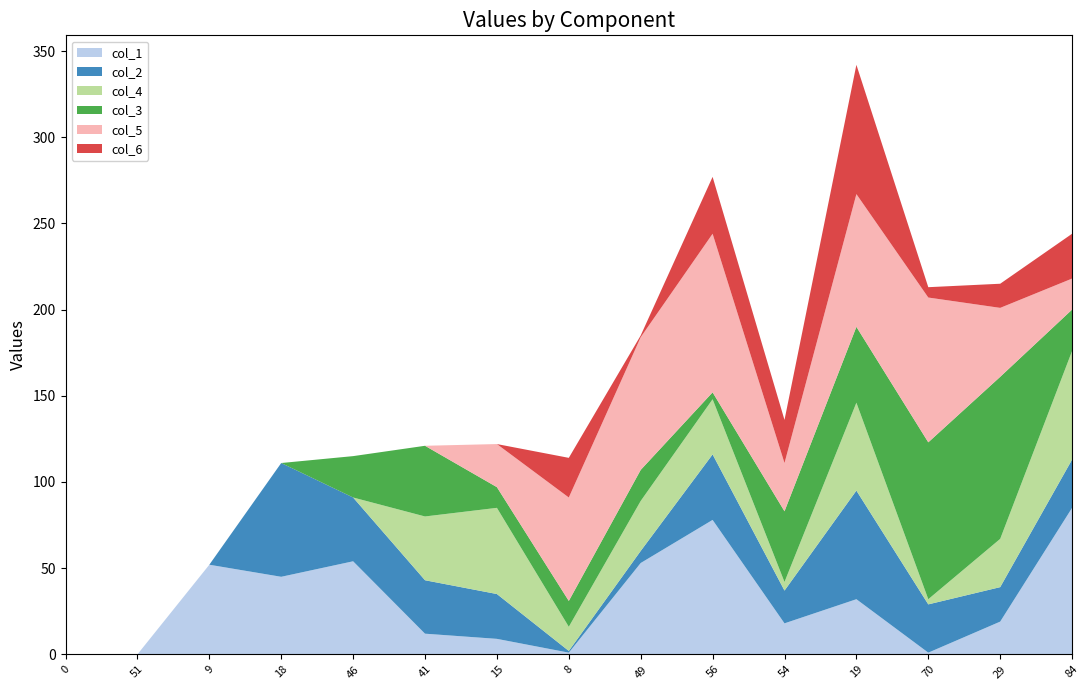

Reading right to left, transcribe all the data shown in this chart.

col_1: 84=85	29=19	70=1	19=32	54=18	56=78	49=53	8=1	15=9	41=12	46=54	18=45	9=52	51=0	0=0
col_2: 84=28	29=20	70=28	19=63	54=19	56=38	49=7	8=1	15=26	41=31	46=37	18=66	9=0	51=0	0=0
col_4: 84=63	29=28	70=3	19=51	54=5	56=32	49=29	8=14	15=50	41=37	46=0	18=0	9=0	51=0	0=0
col_3: 84=24	29=94	70=91	19=44	54=41	56=4	49=18	8=15	15=12	41=41	46=24	18=0	9=0	51=0	0=0
col_5: 84=18	29=40	70=84	19=77	54=28	56=92	49=77	8=60	15=25	41=0	46=0	18=0	9=0	51=0	0=0
col_6: 84=26	29=14	70=6	19=75	54=25	56=33	49=1	8=23	15=0	41=0	46=0	18=0	9=0	51=0	0=0